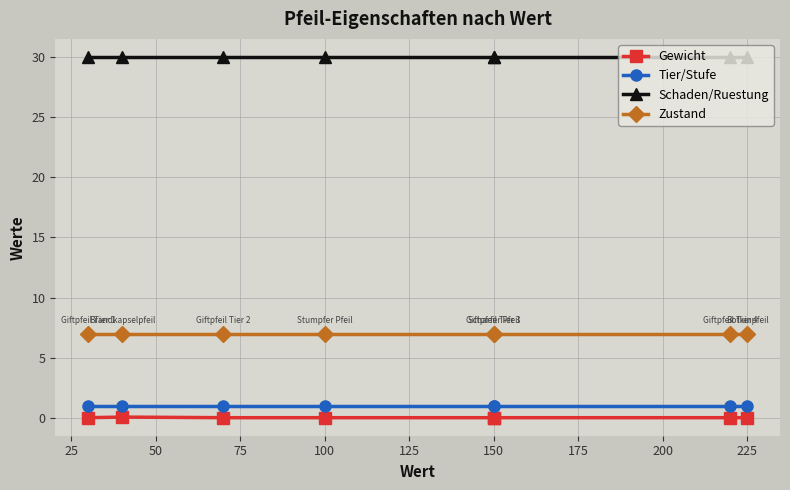

True or false: Schaden/Ruestung and Zustand intersect in this chart.

False